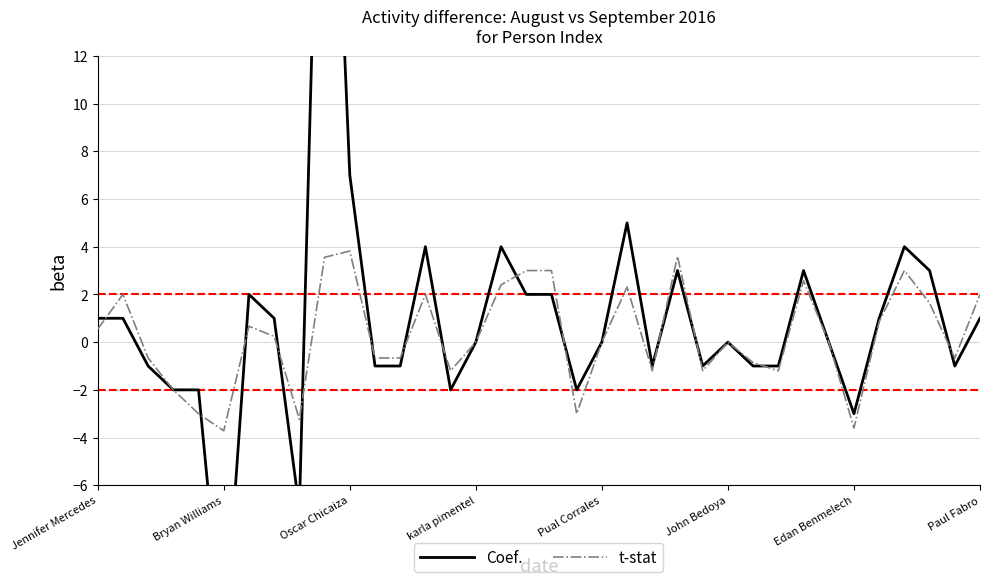

The value of t-stat at Edan Benmelech is -3.6. True or false?

True